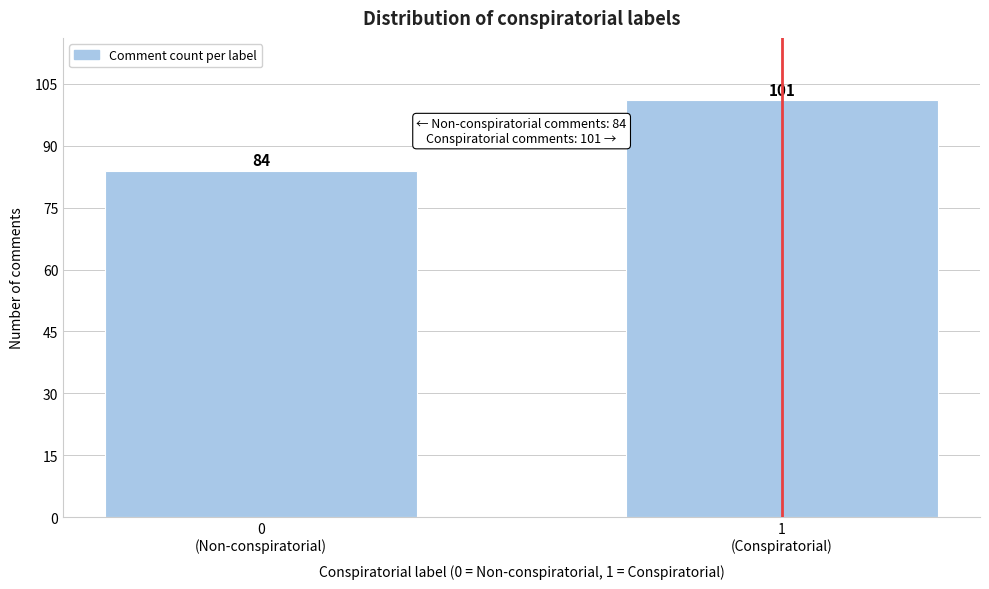

Reading left to right, transcribe all the data shown in this chart.

84	101